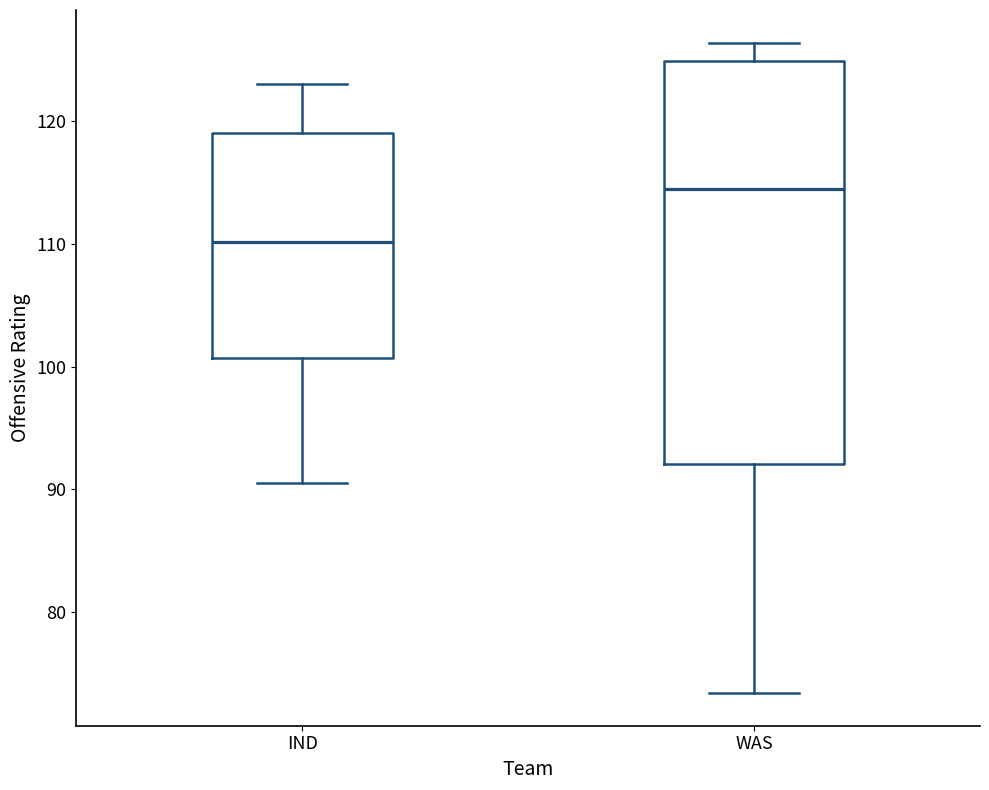

Which box's median line is the highest?

WAS